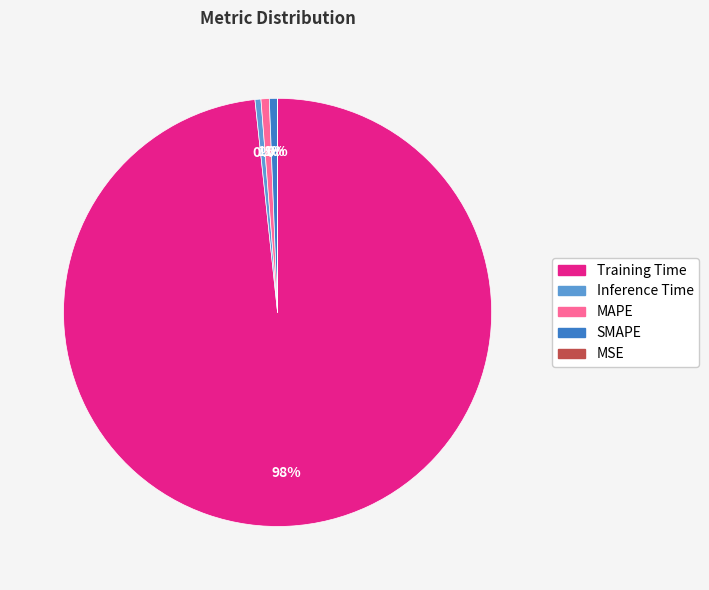

The MAPE slice represents 11% of the pie. True or false?

False